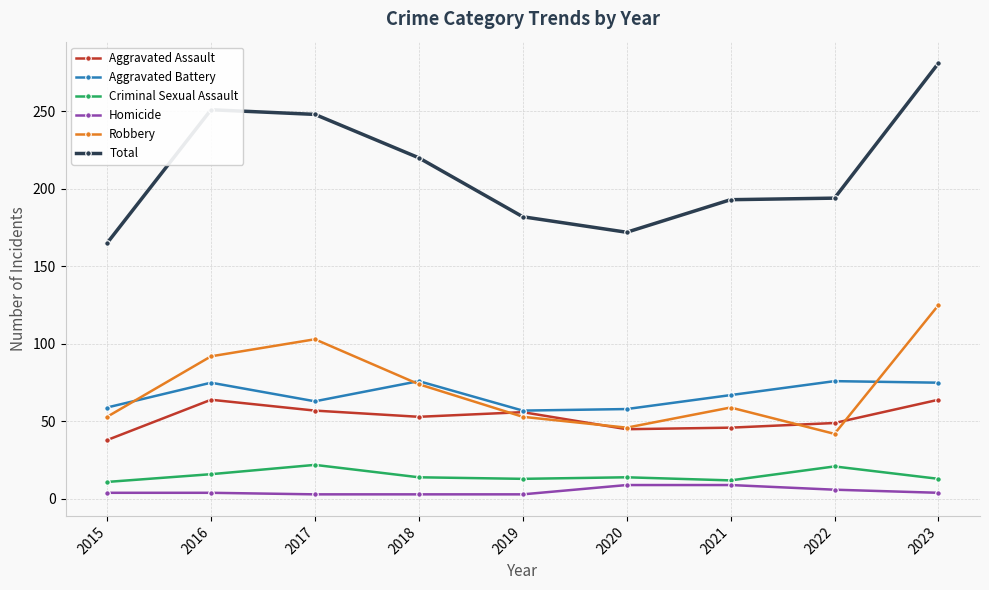

How many data points in Aggravated Assault are less than 53?

4